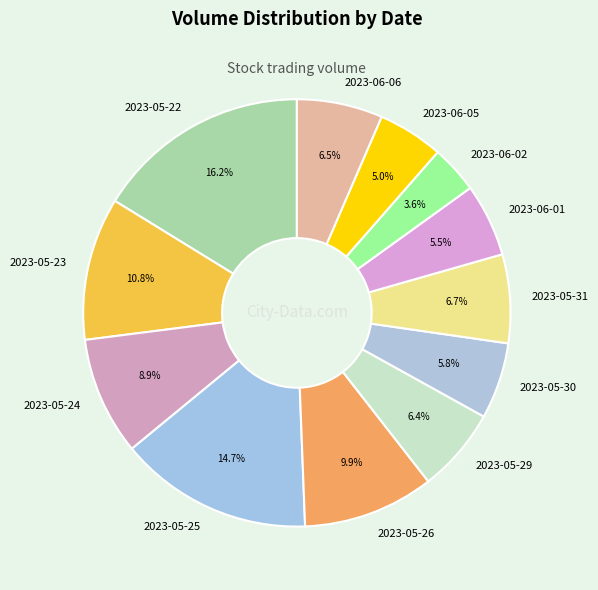

Which category has the biggest portion of the pie?

2023-05-22